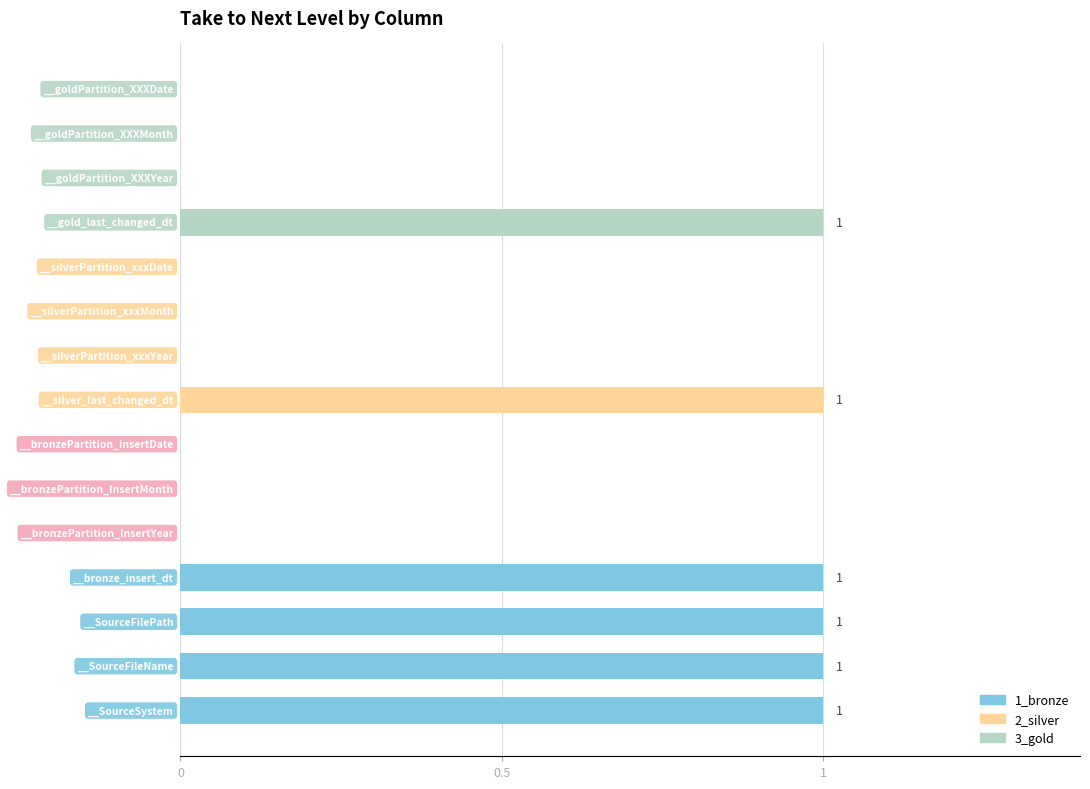

What is the sum of all values?

6